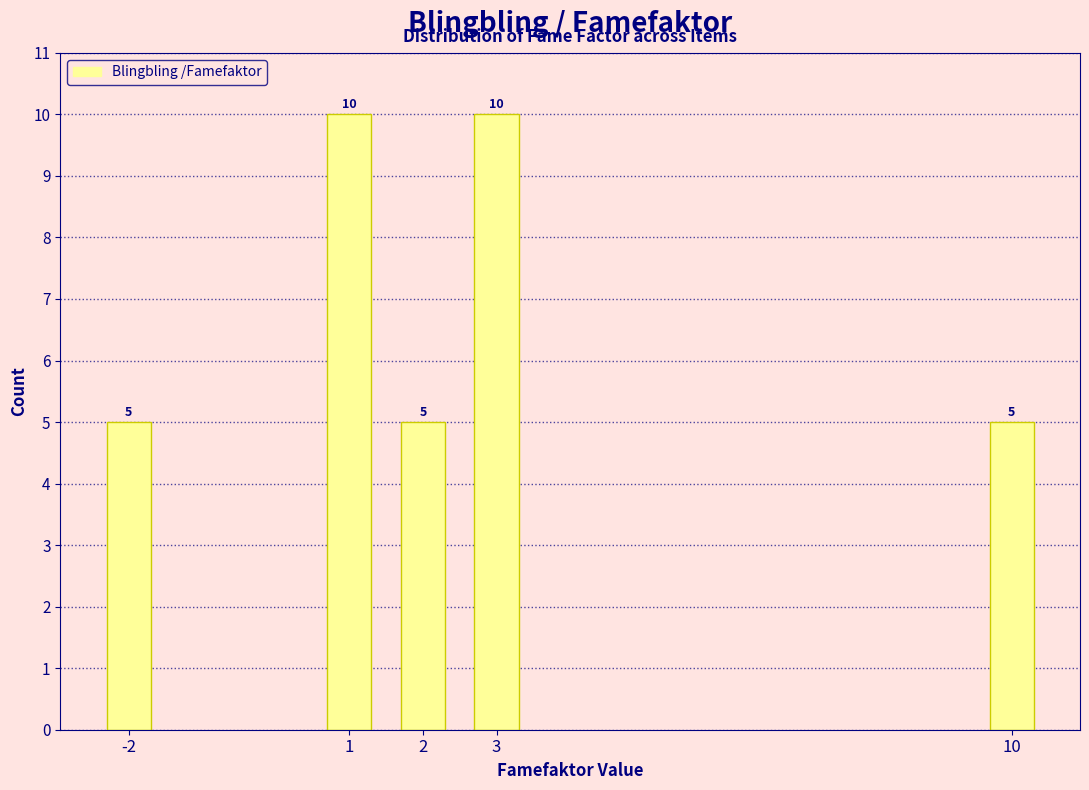

Reading left to right, what are all the values shown in this chart?

5	10	5	10	5